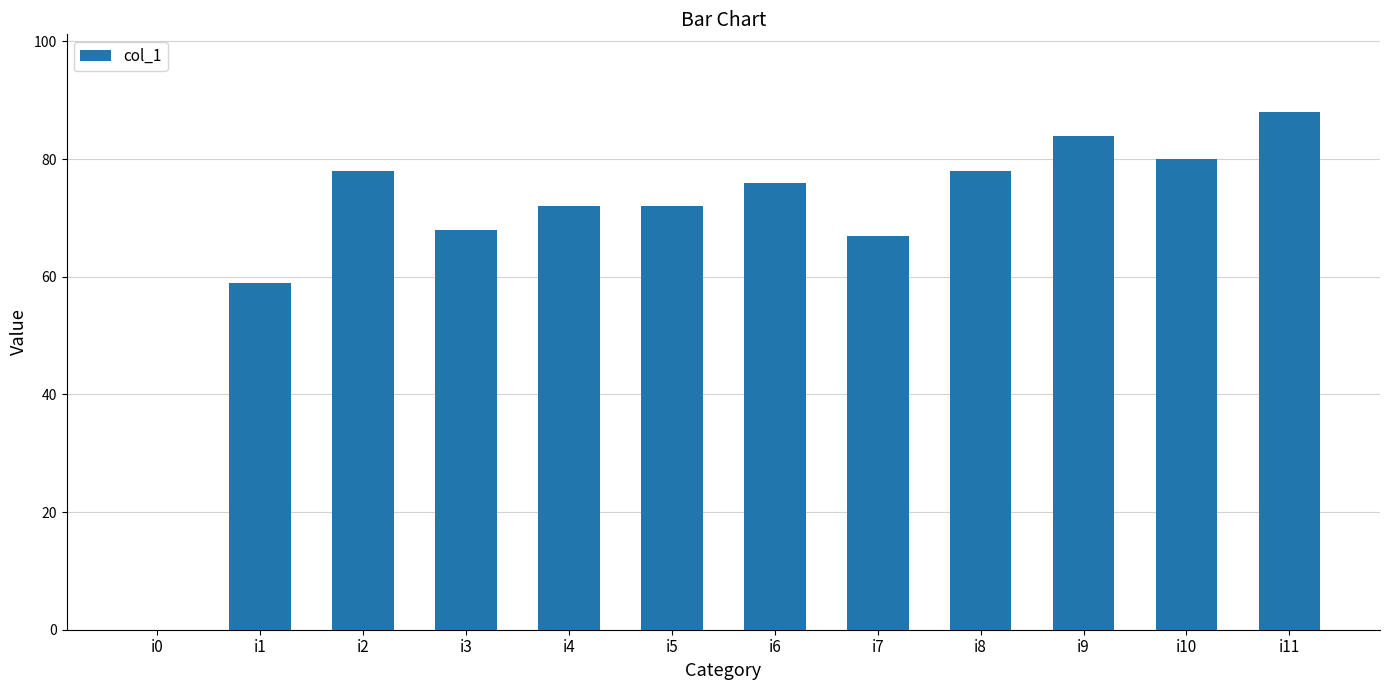

Are the bars horizontal?

No